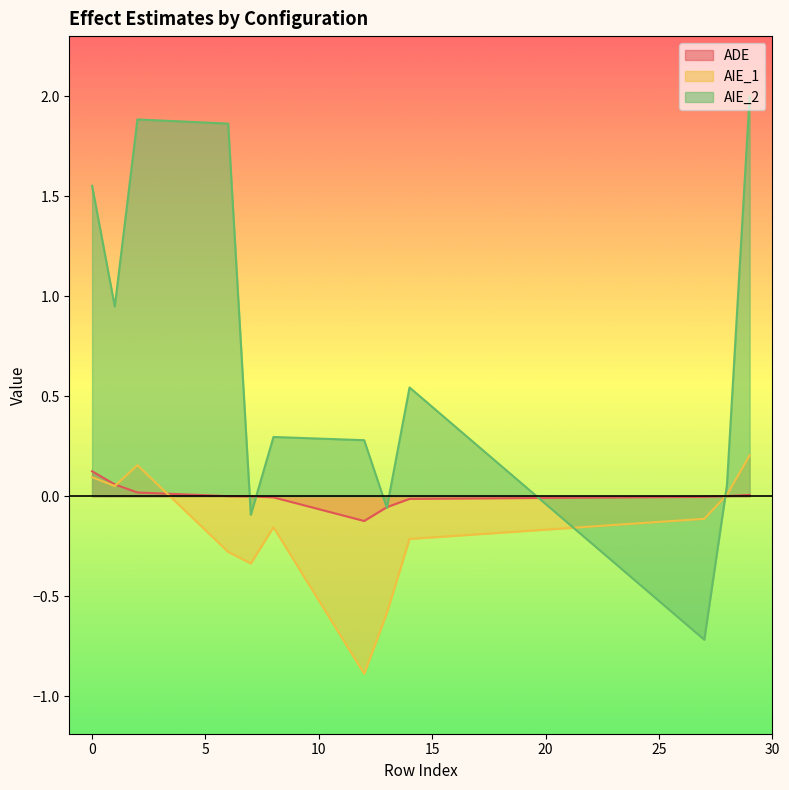

How many lines are shown in the chart?

3